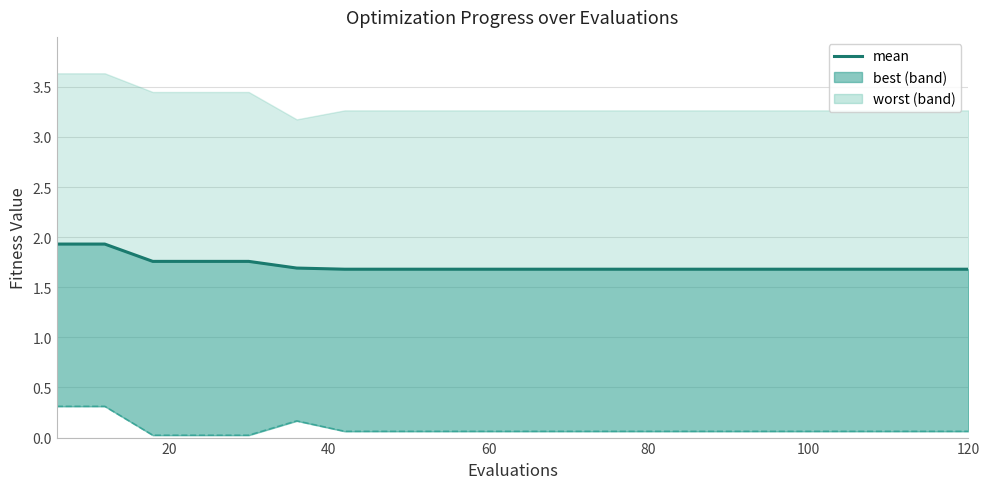

Does the chart display data point markers on the line(s)?

No